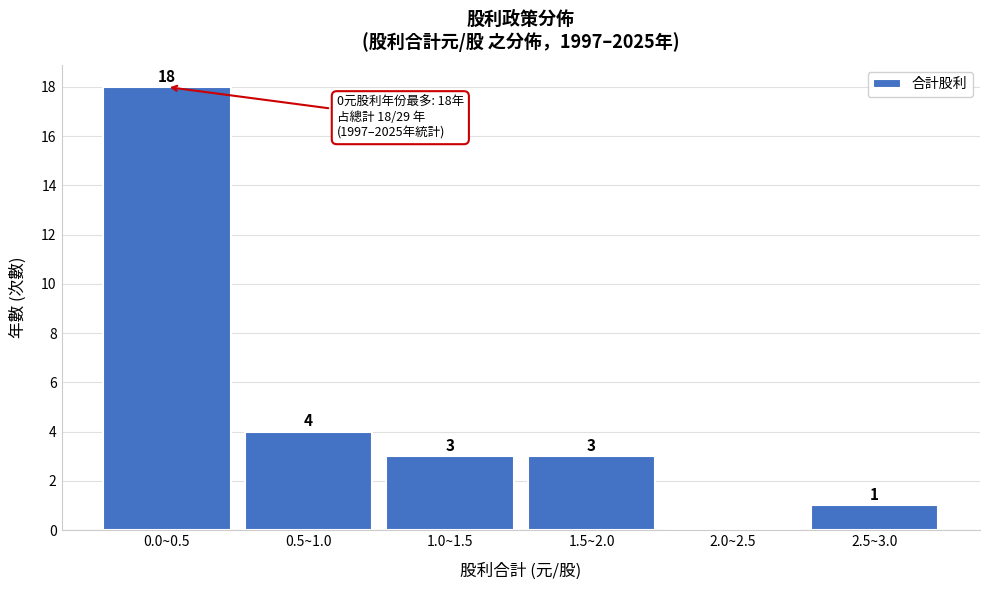

Reading right to left, transcribe all the data shown in this chart.

2.5~3.0=1	2.0~2.5=0	1.5~2.0=3	1.0~1.5=3	0.5~1.0=4	0.0~0.5=18